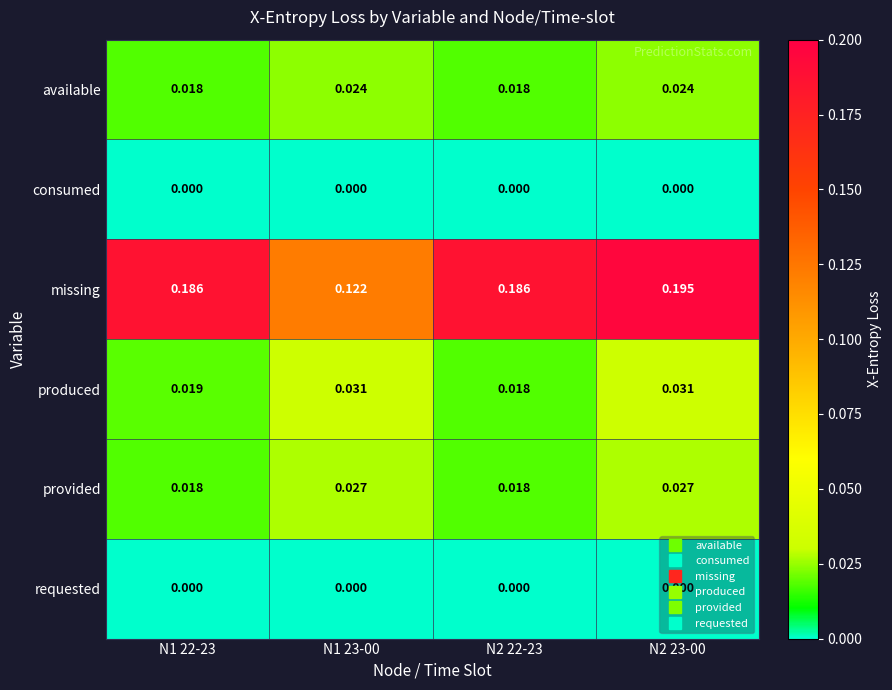

Which series has the largest range (max minus min)?

missing